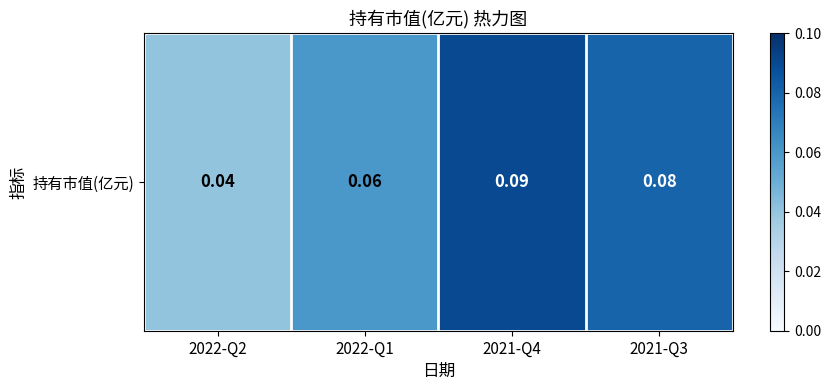

Reading left to right, what are all the values shown in this chart?

2022-Q2=0.0	2022-Q1=0.1	2021-Q4=0.1	2021-Q3=0.1